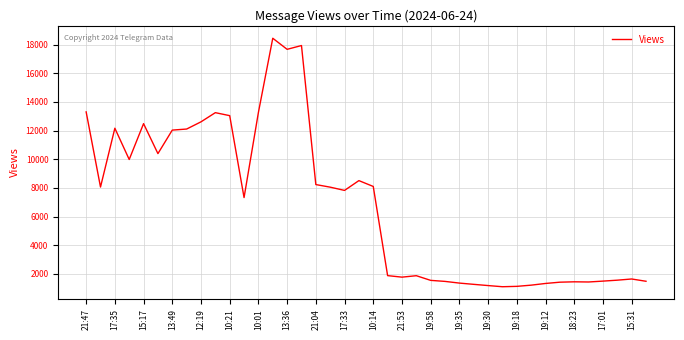

What is the difference between the maximum and minimum values?

17337